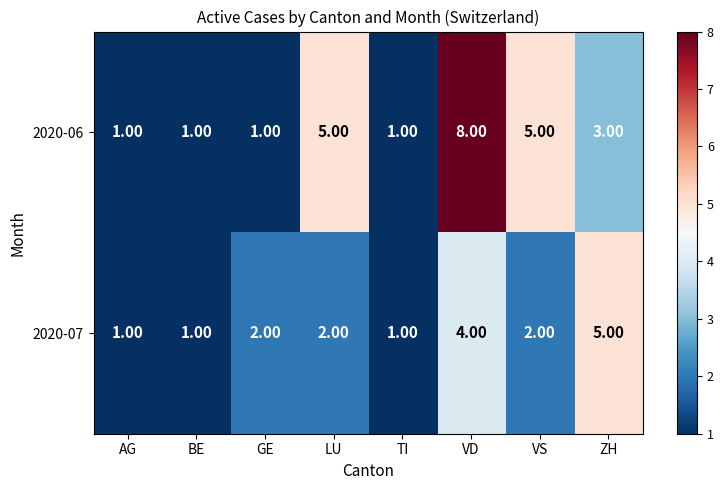

List the series in order of their overall mean, lowest first.

2020-07, 2020-06